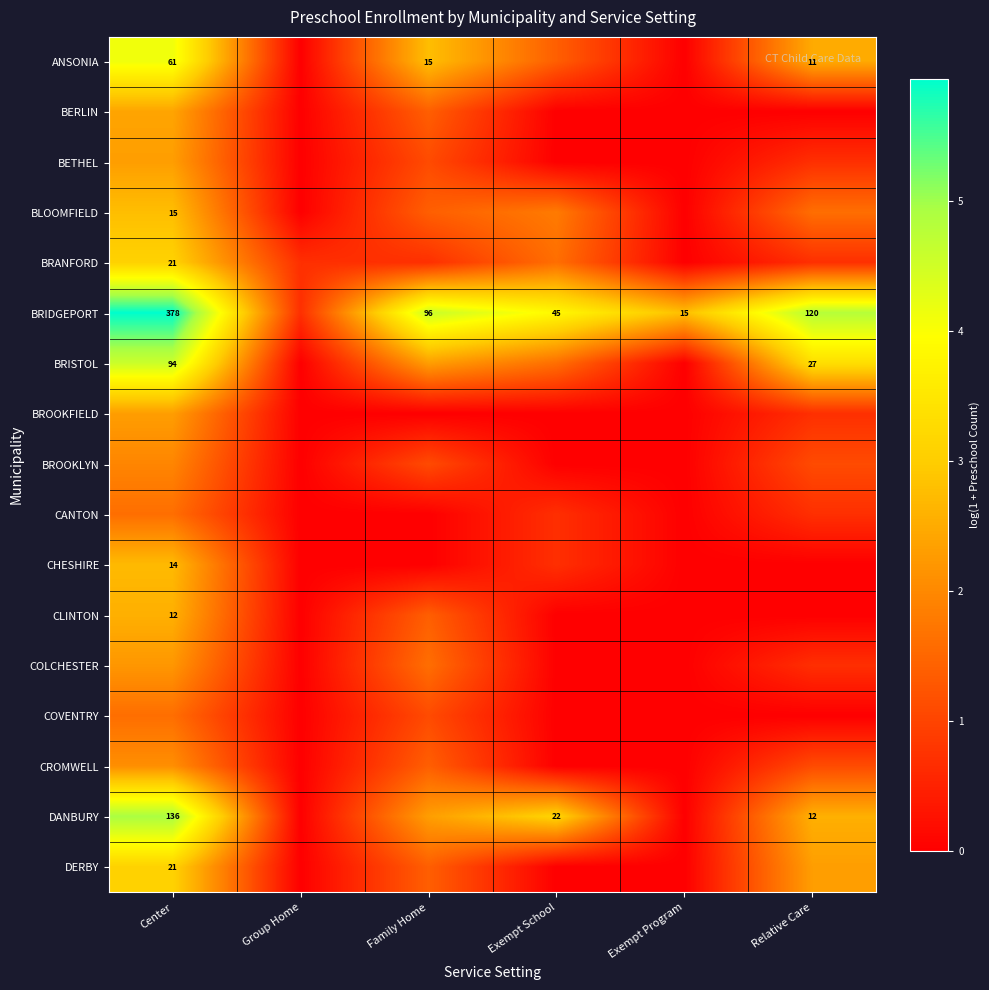

Rank the series by their maximum value, from lowest to highest.

CANTON, COVENTRY, BROOKLYN, CROMWELL, COLCHESTER, BETHEL, BROOKFIELD, BERLIN, CLINTON, CHESHIRE, BLOOMFIELD, BRANFORD, DERBY, ANSONIA, BRISTOL, DANBURY, BRIDGEPORT